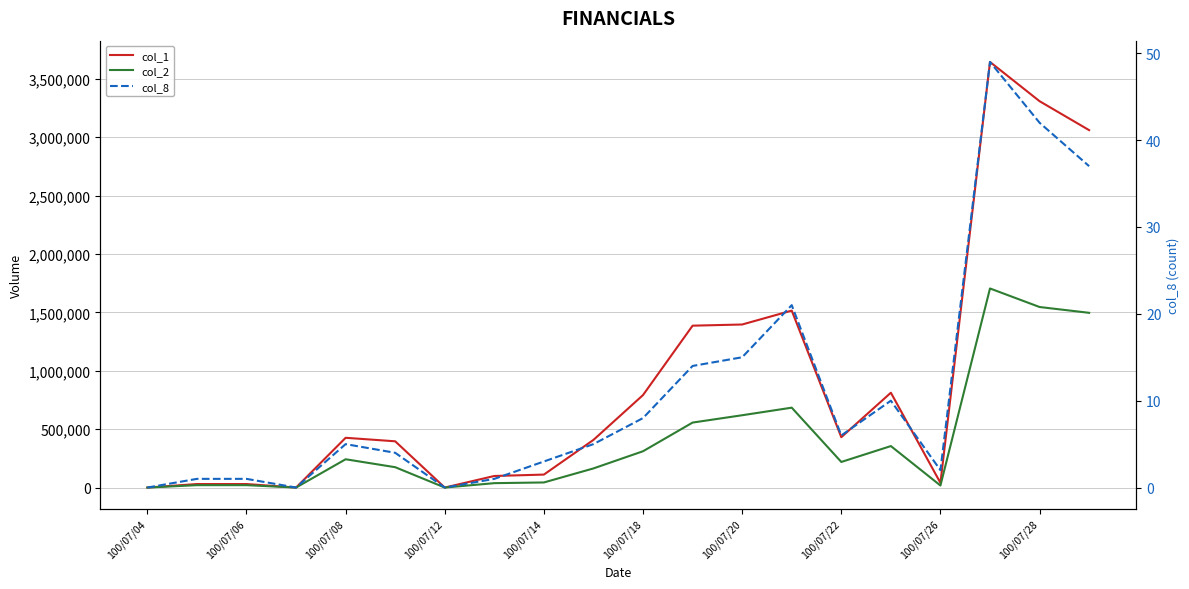

What are all the series names shown in the legend?

col_1, col_2, col_8